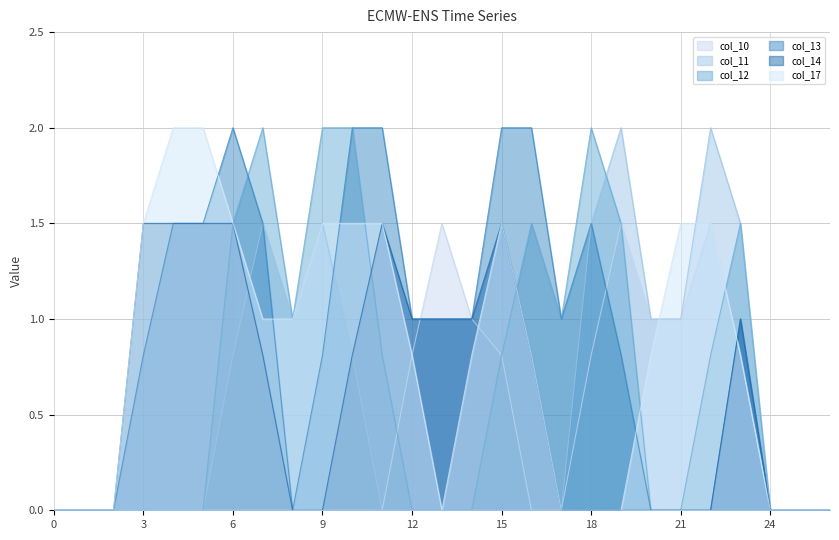

Which series has the largest total across all categories?

col_13